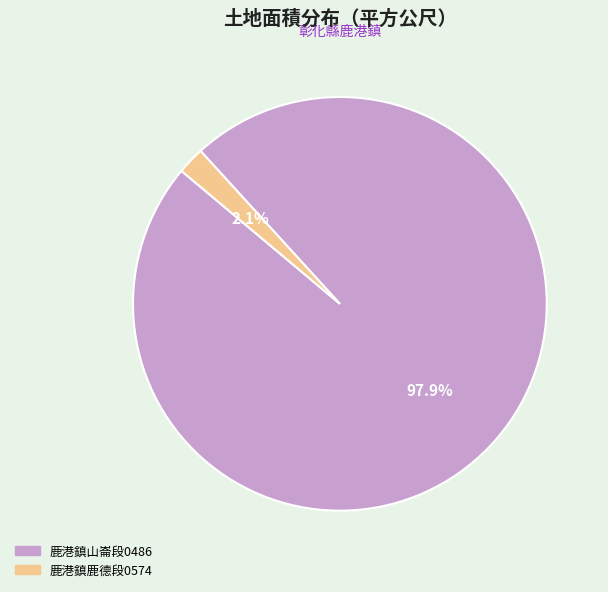

Which slice is the smallest?

鹿港鎮鹿德段0574